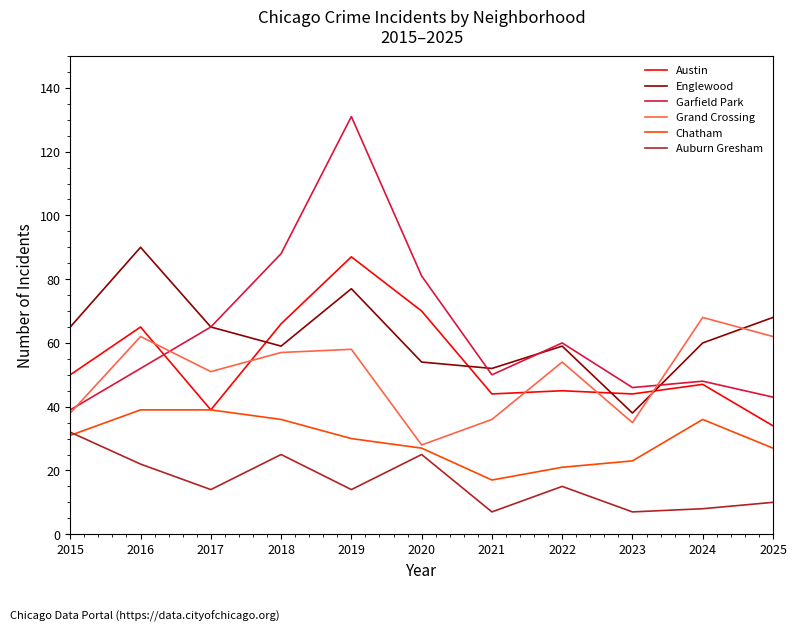

True or false: Auburn Gresham and Garfield Park cross at least once.

False